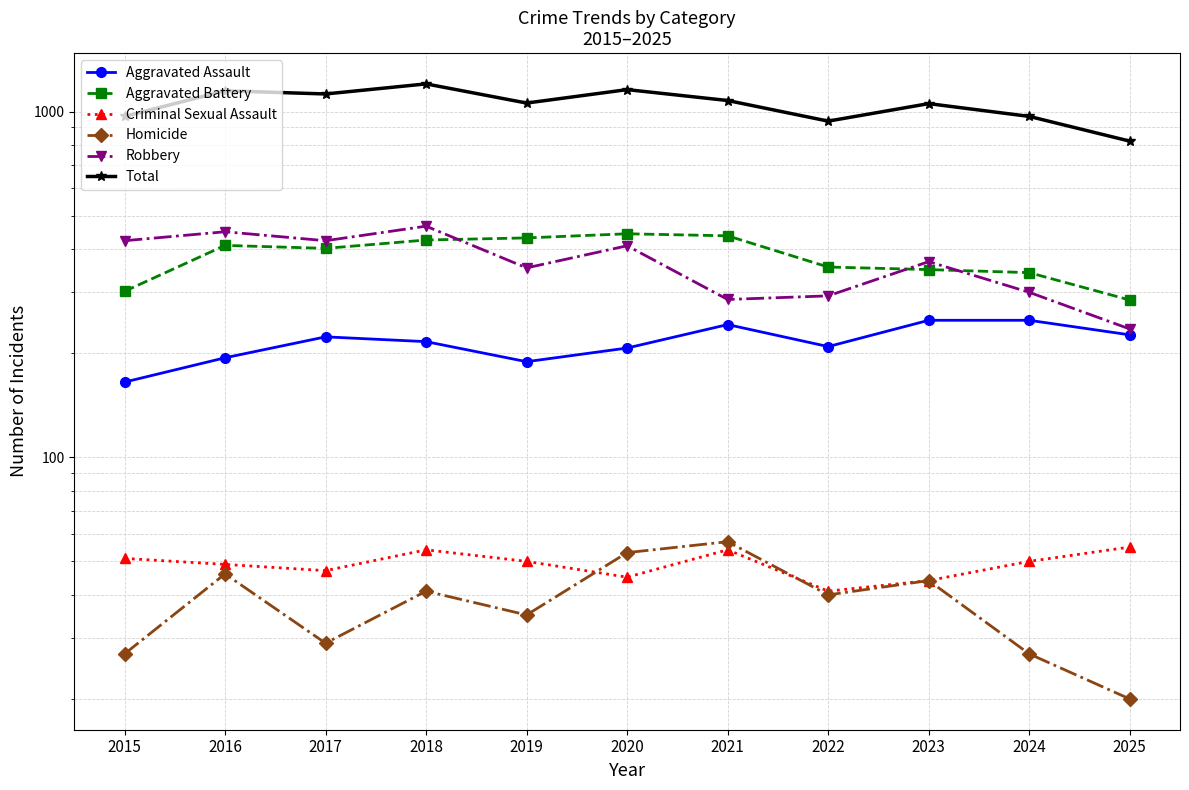

In Aggravated Battery, how many points are lower than both neighbors (excluding endpoints)?

1